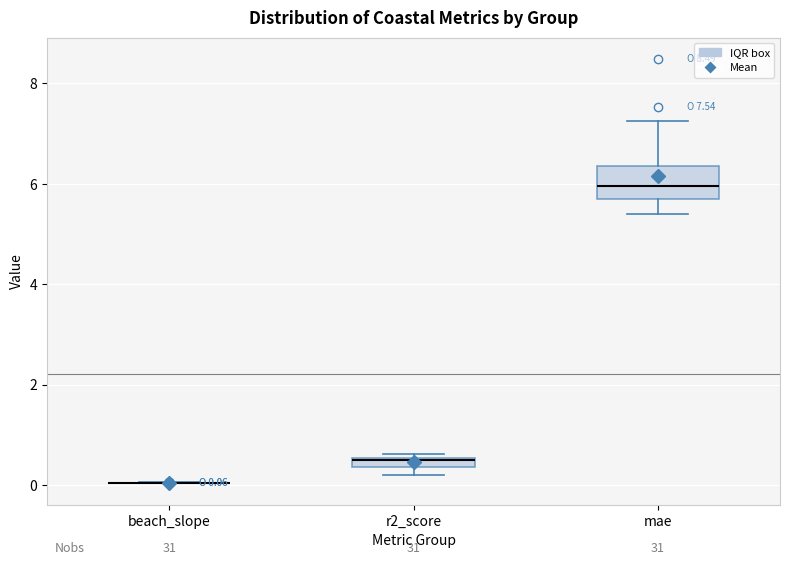

Which box is the tallest, from its lower edge to its upper edge?

mae